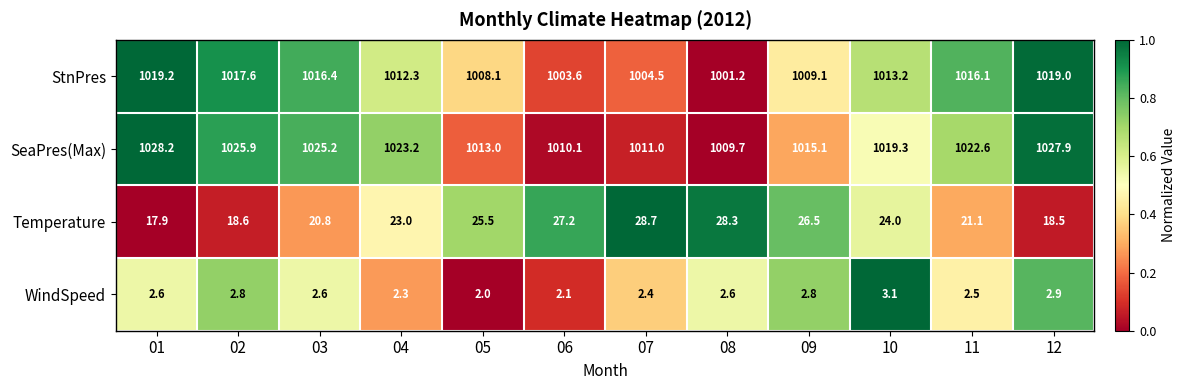

What is the difference between the maximum and minimum values in the Temperature series?

10.8